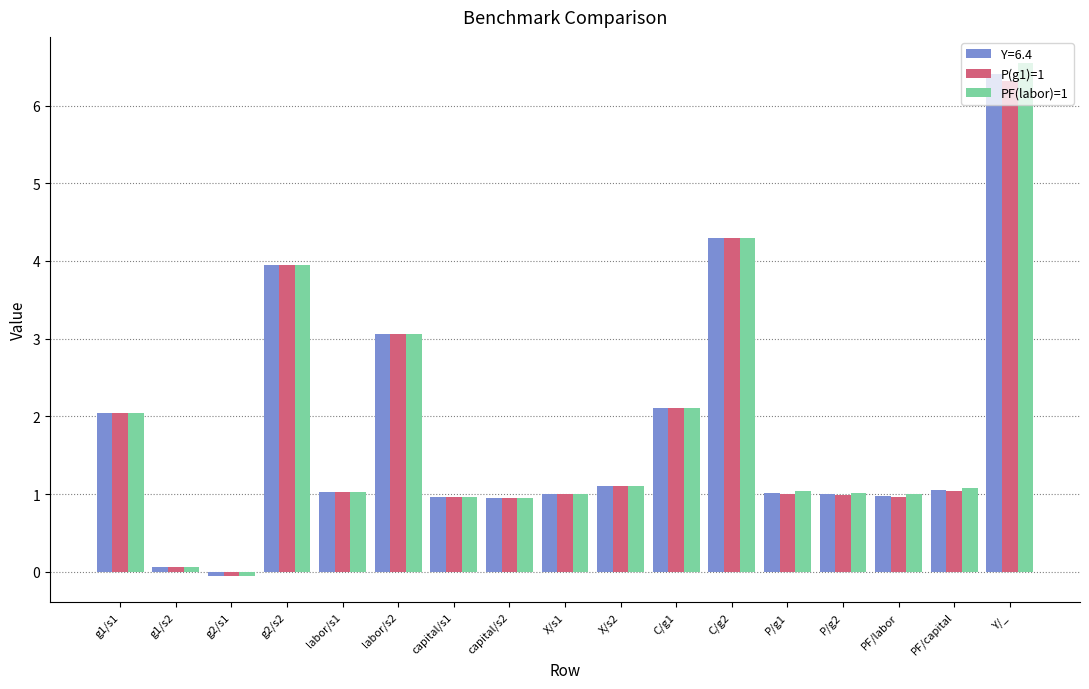

What are all the series names shown in the legend?

Y=6.4, P(g1)=1, PF(labor)=1